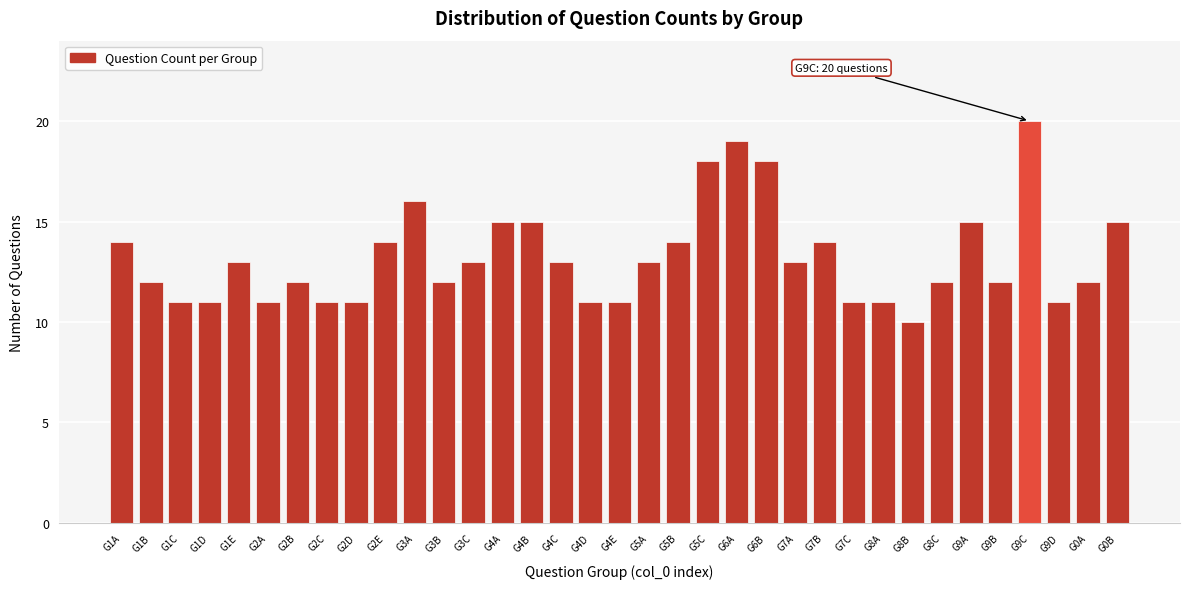

What is the value of the 2nd bar from the left?

12